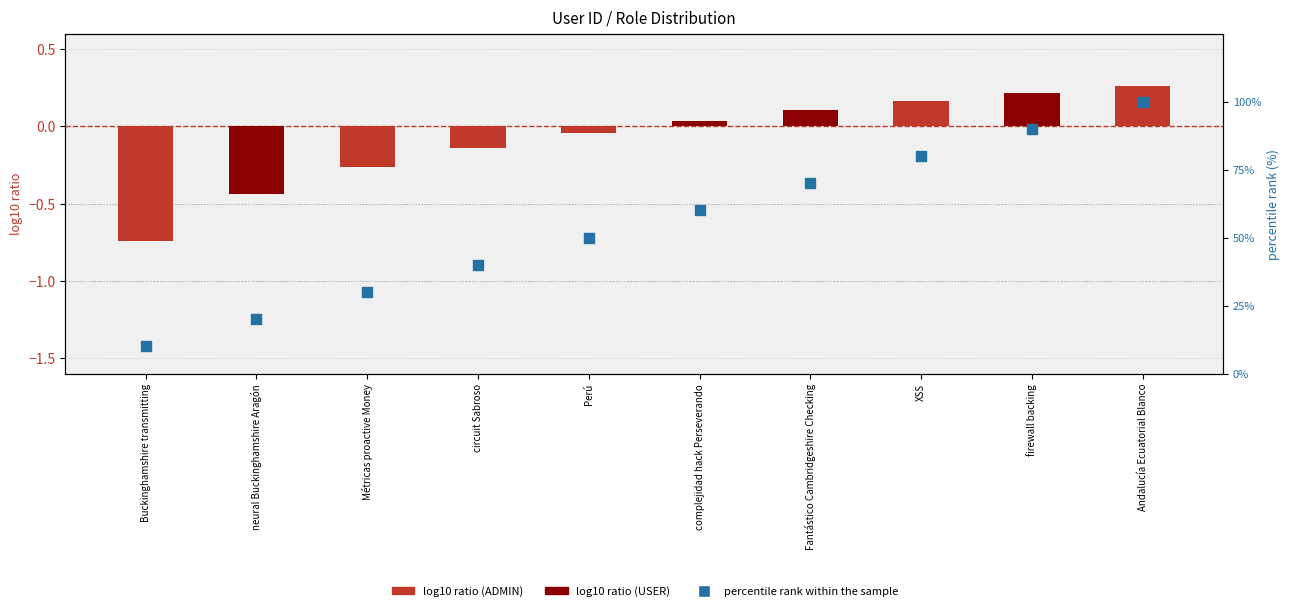

Between Buckinghamshire transmitting and Fantástico Cambridgeshire Checking, which is larger?

Fantástico Cambridgeshire Checking